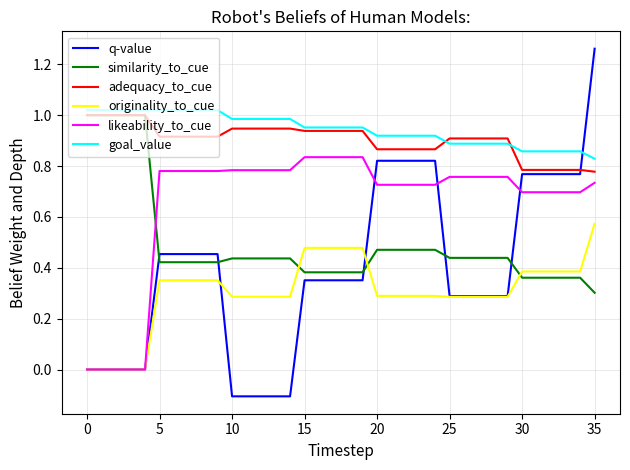

What is the minimum value shown in the chart?

-0.1